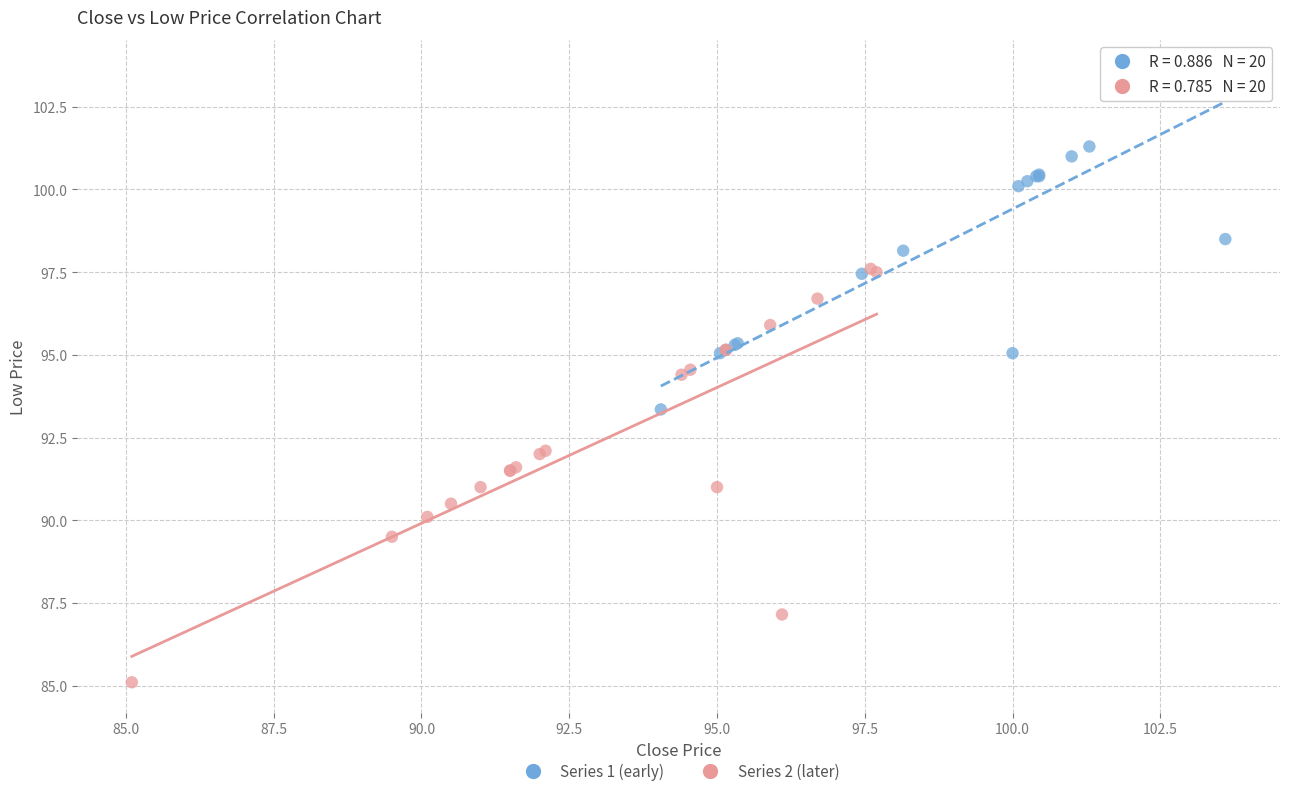

Which series contains the lowest Y value?

Series 2 (later)